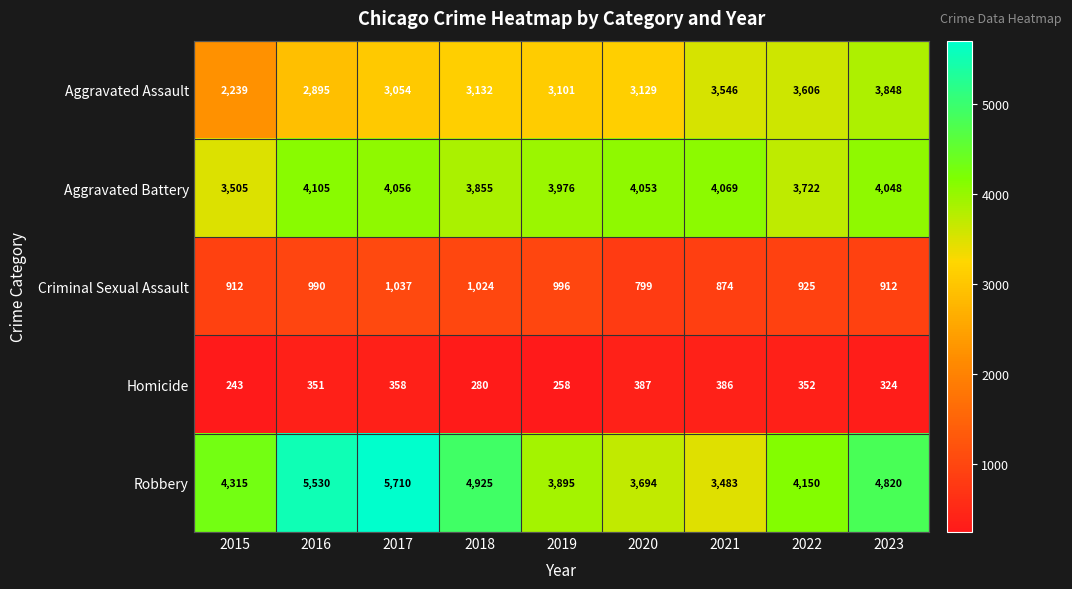

Read the Aggravated Assault value at 2020.

3129